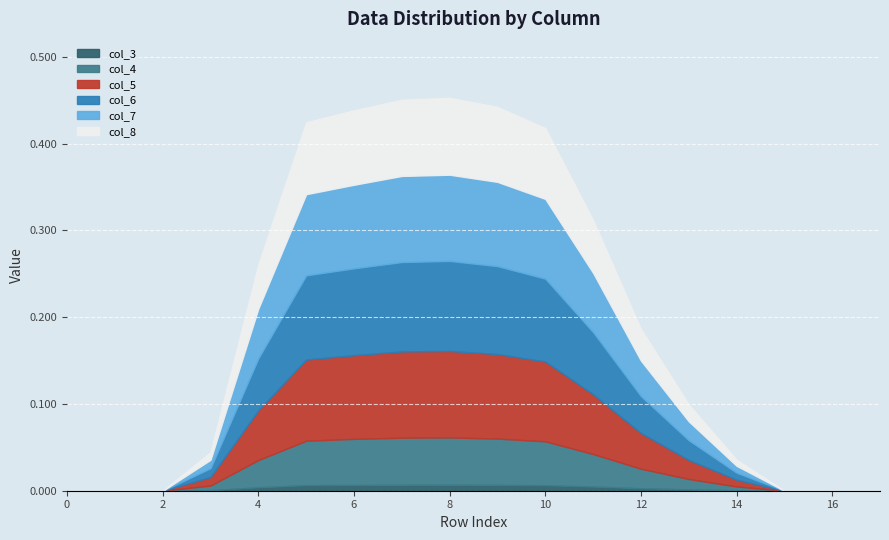

How many categories are shown in the chart?

18